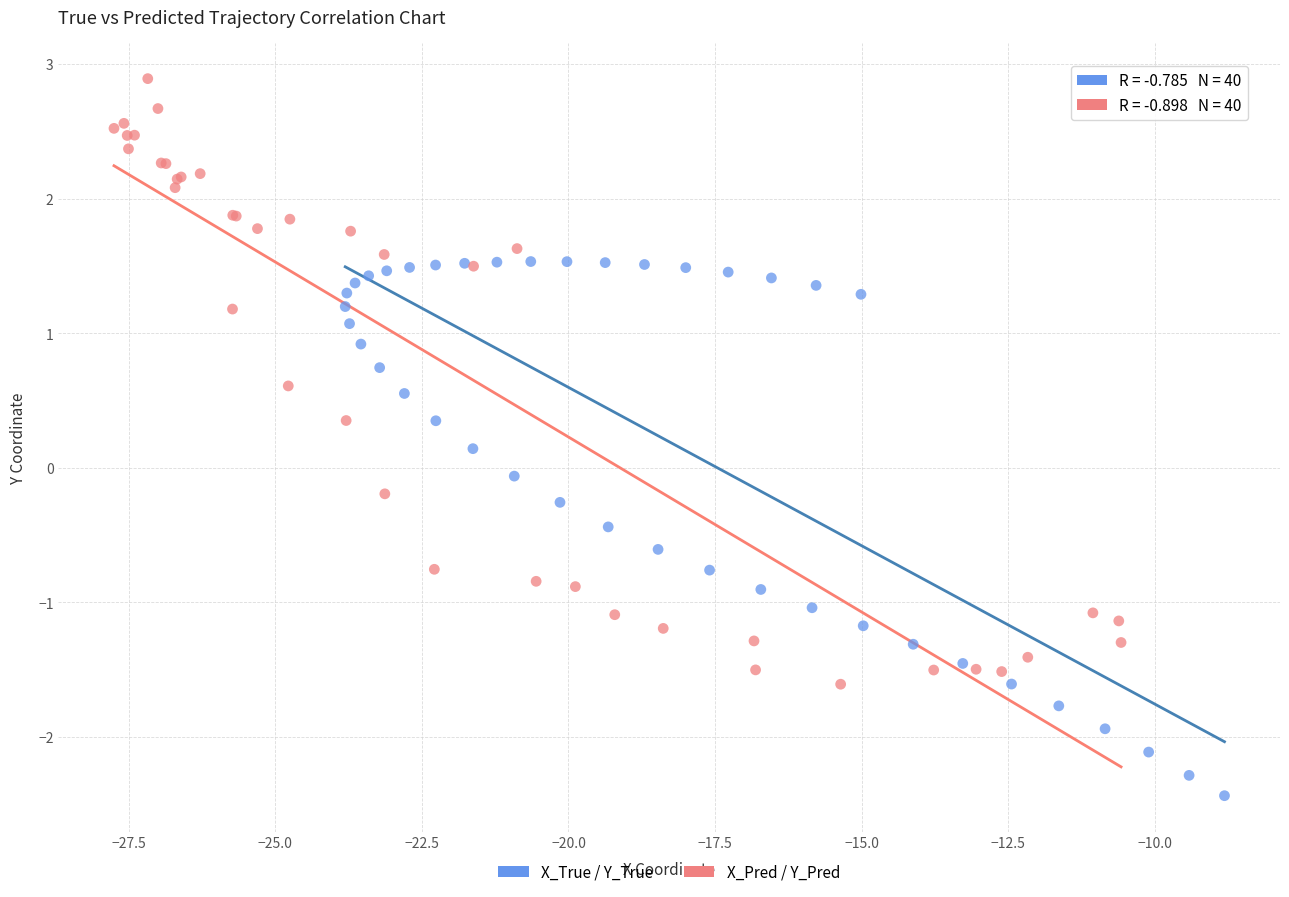

Which series reaches the maximum Y coordinate?

X_Pred / Y_Pred